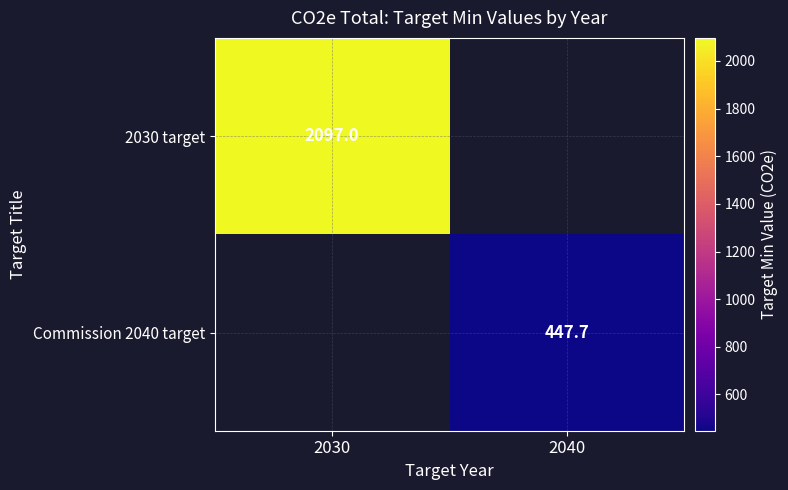

Is the value of 2030 target at 2030 greater than the value of Commission 2040 target at 2030?

No